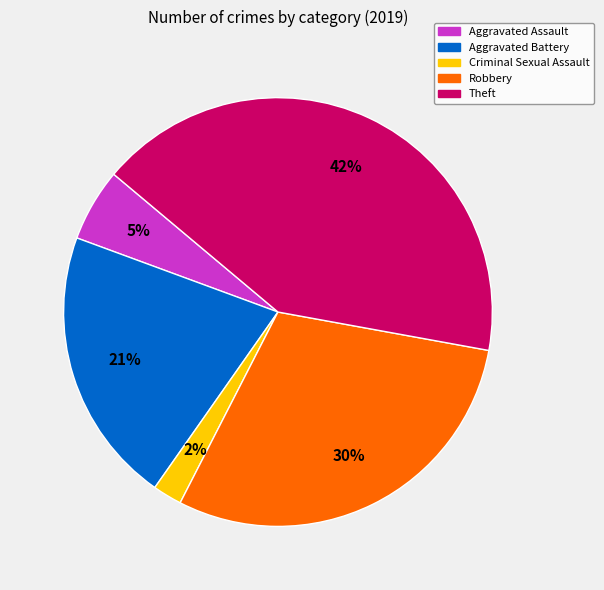

To the nearest percent, what is the difference between the Criminal Sexual Assault and Theft slice percentages?

40%